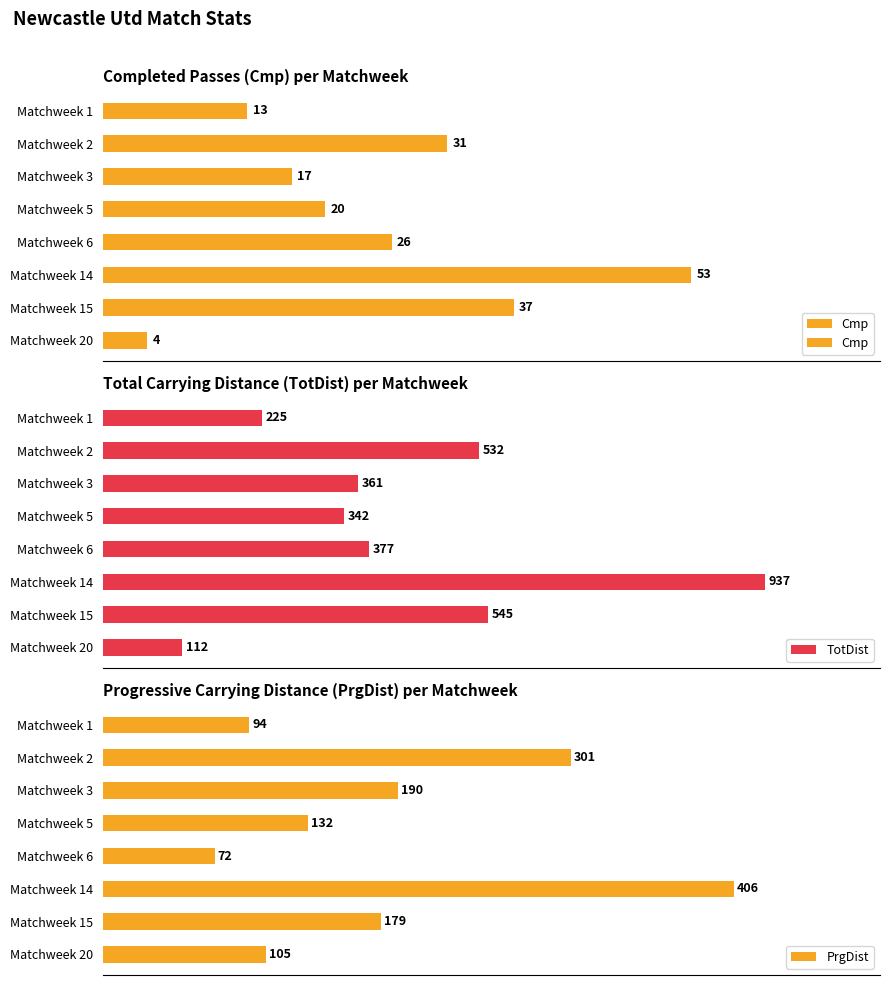

At which label is TotDist closest to 524?

Matchweek 2